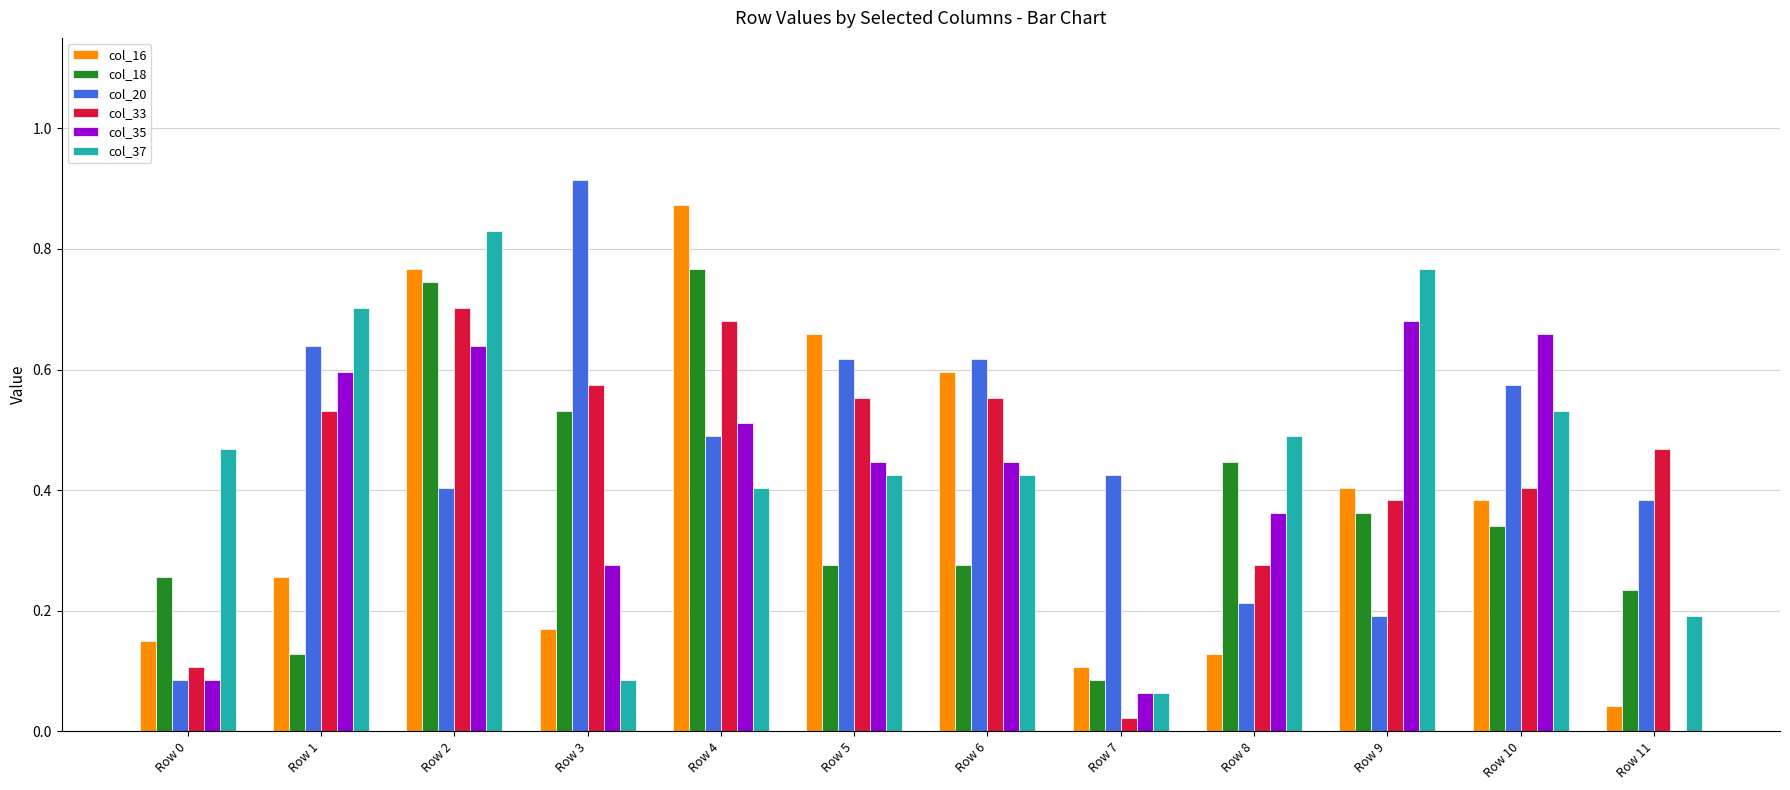

Is the value of col_18 at Row 2 greater than the value of col_16 at Row 4?

No